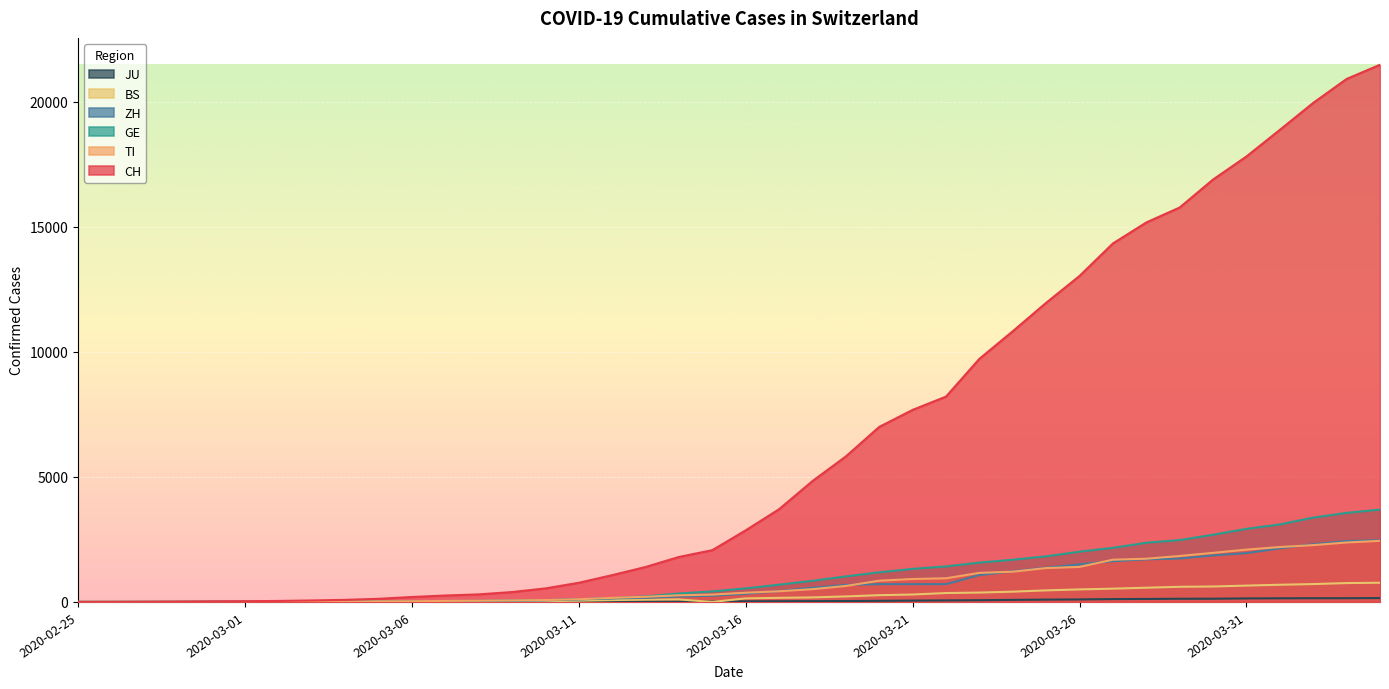

How many data points in GE are less than 542?

20